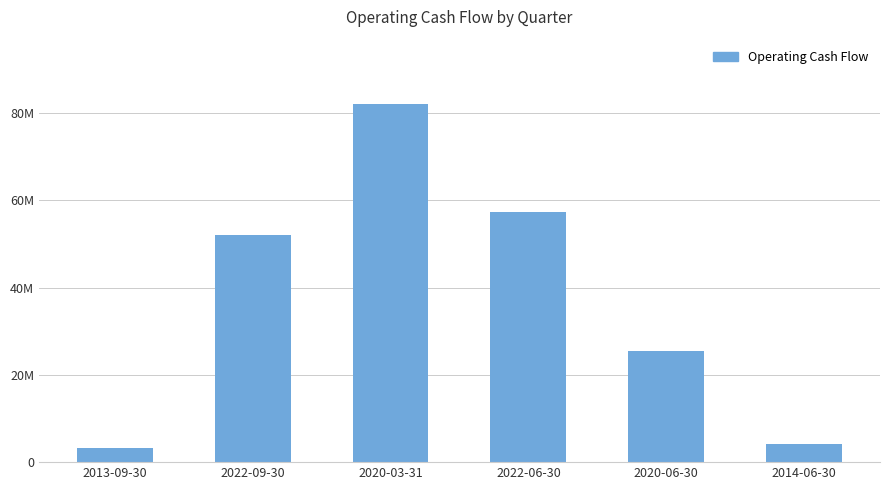

Reading left to right, what are all the values shown in this chart?

2013-09-30=3190000	2022-09-30=52153000	2020-03-31=82030000	2022-06-30=57355000	2020-06-30=25482000	2014-06-30=4162000